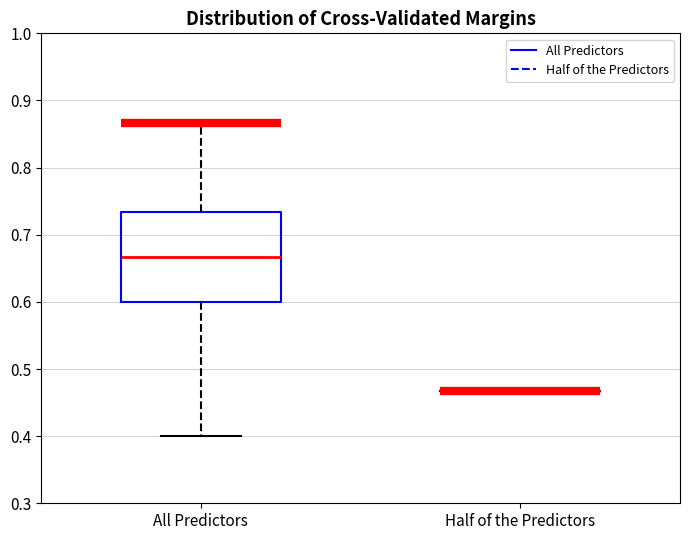

Where does the lower whisker of the box for All Predictors end on the y-axis? The values are not printed on the chart, so give them approximately, as read against the axis.

0.40